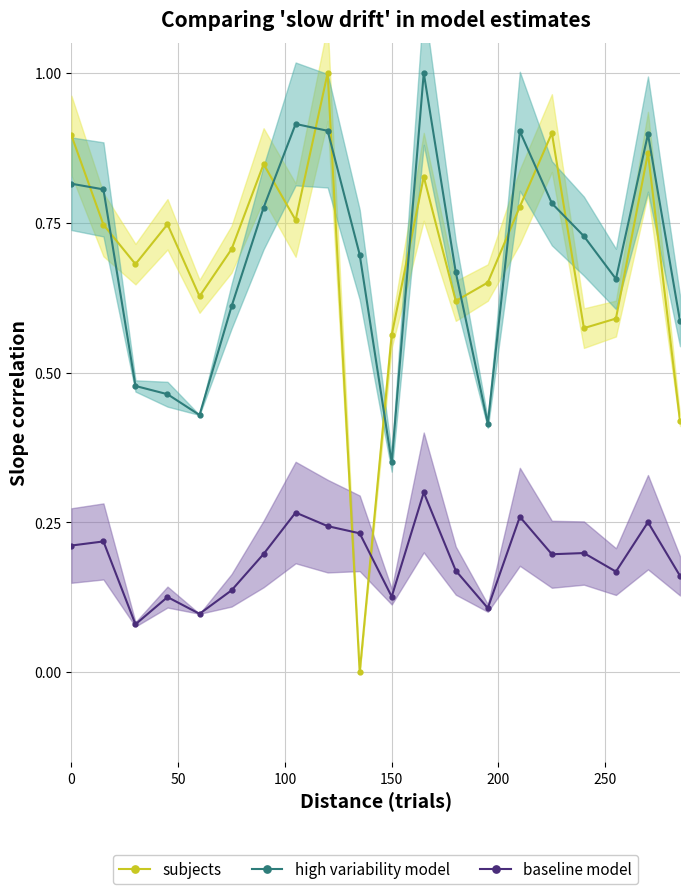

In baseline model, how many points are higher than both neighbors (excluding endpoints)?

7